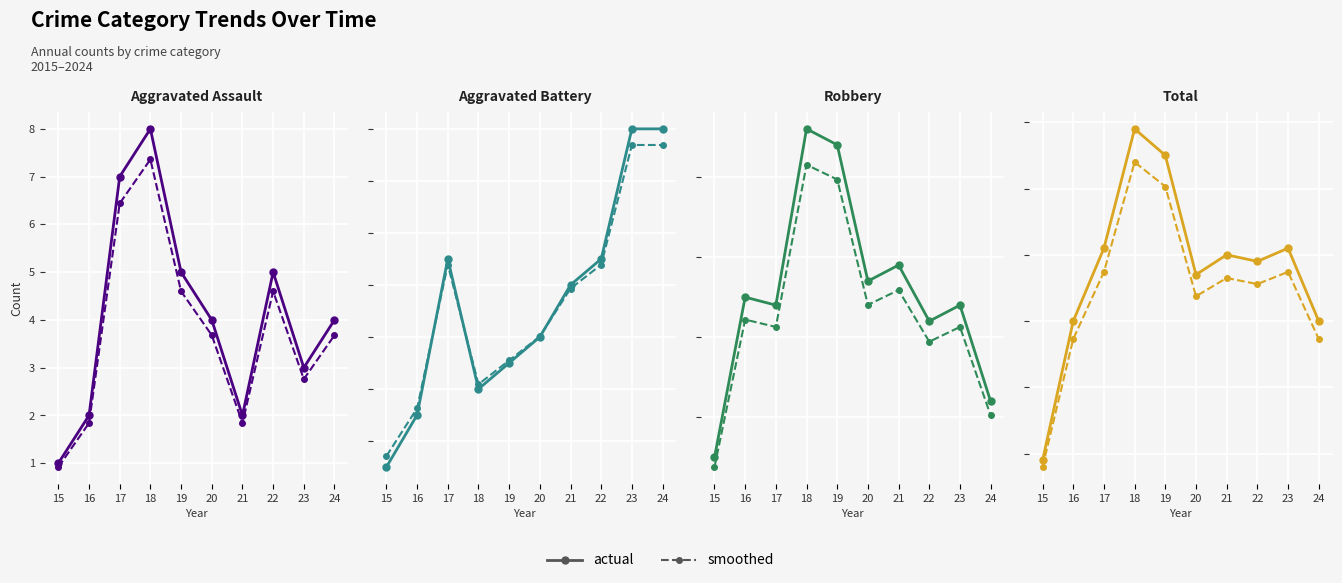

Rank the series by their maximum value, from lowest to highest.

smoothed, actual